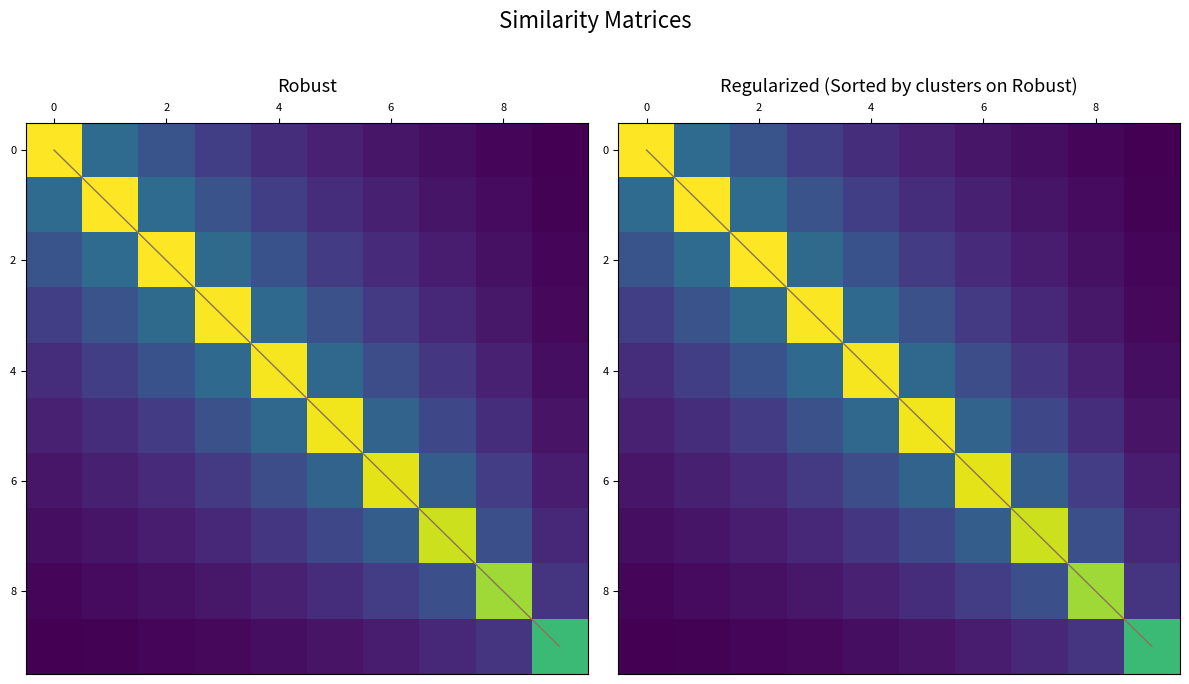

What is the total value across all series at 8?

5.2